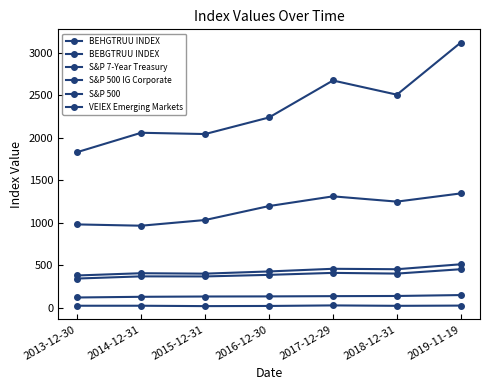

How many data points does each series have?

7